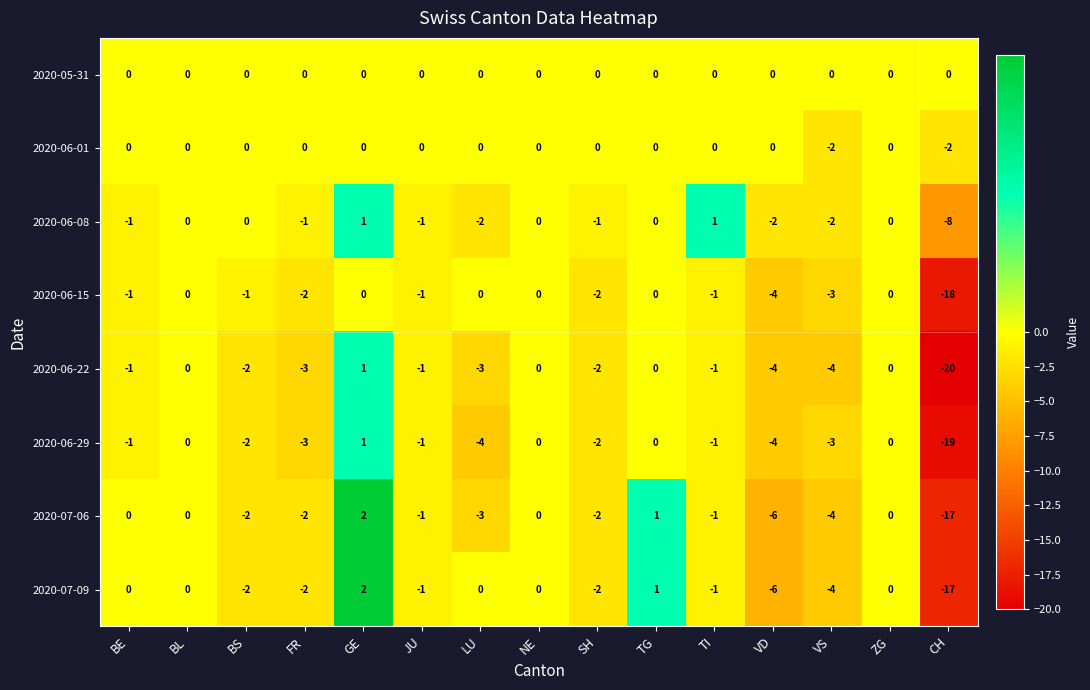

What is the spread (max minus min) of values at TI?

2